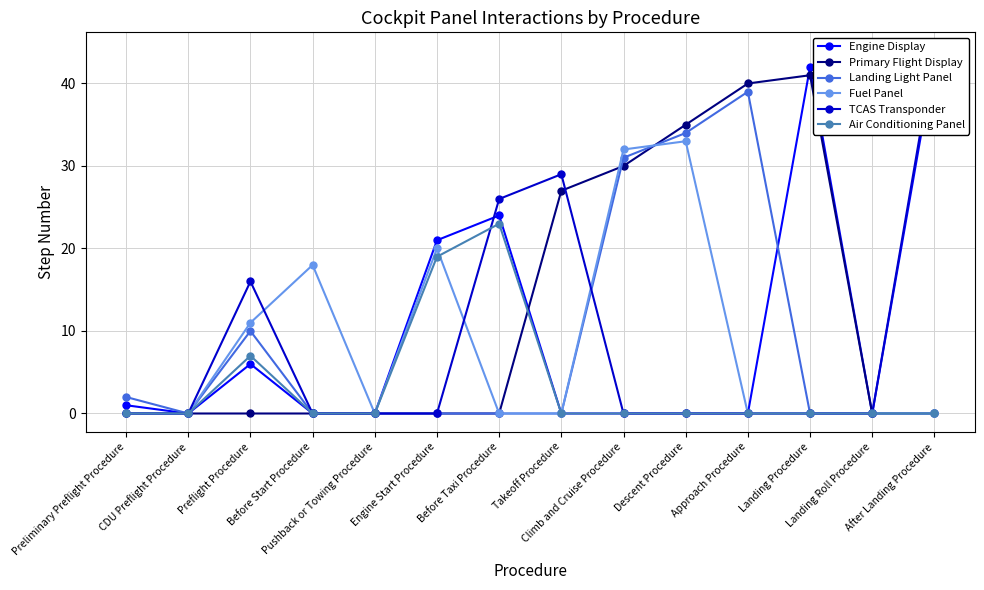

Does the chart have visible grid lines?

Yes